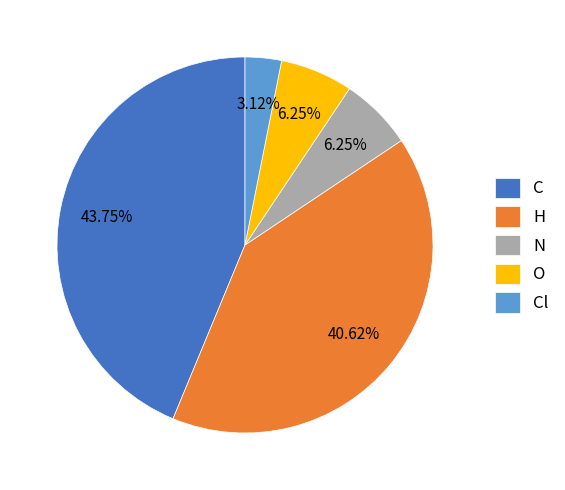

Is C the majority of the pie?

No